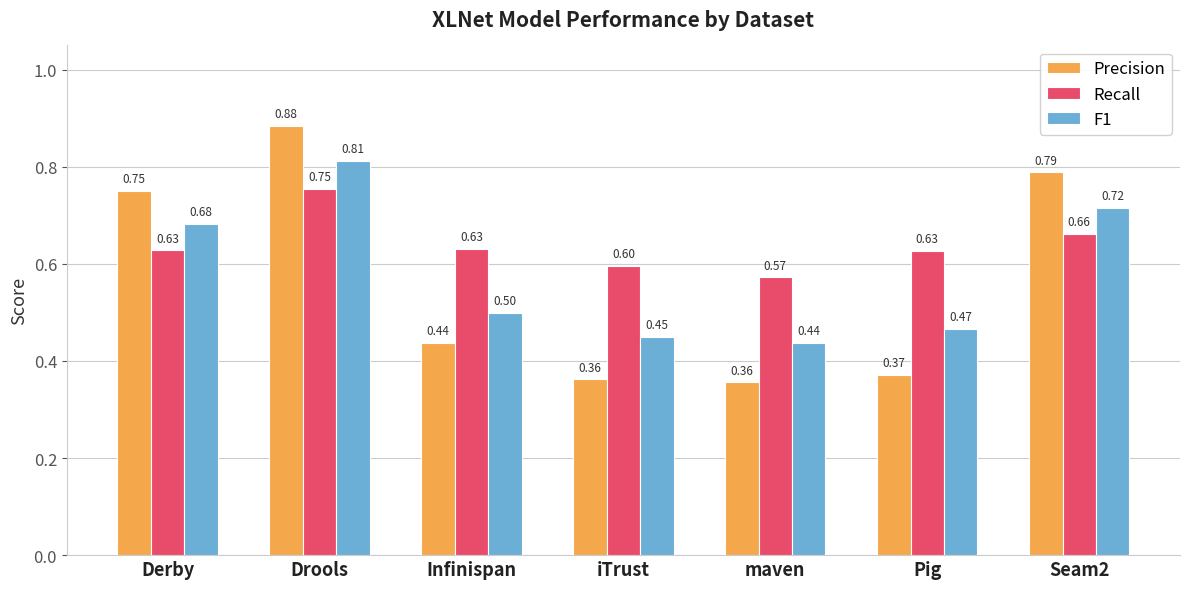

Where is Recall nearest to the value 0?

maven